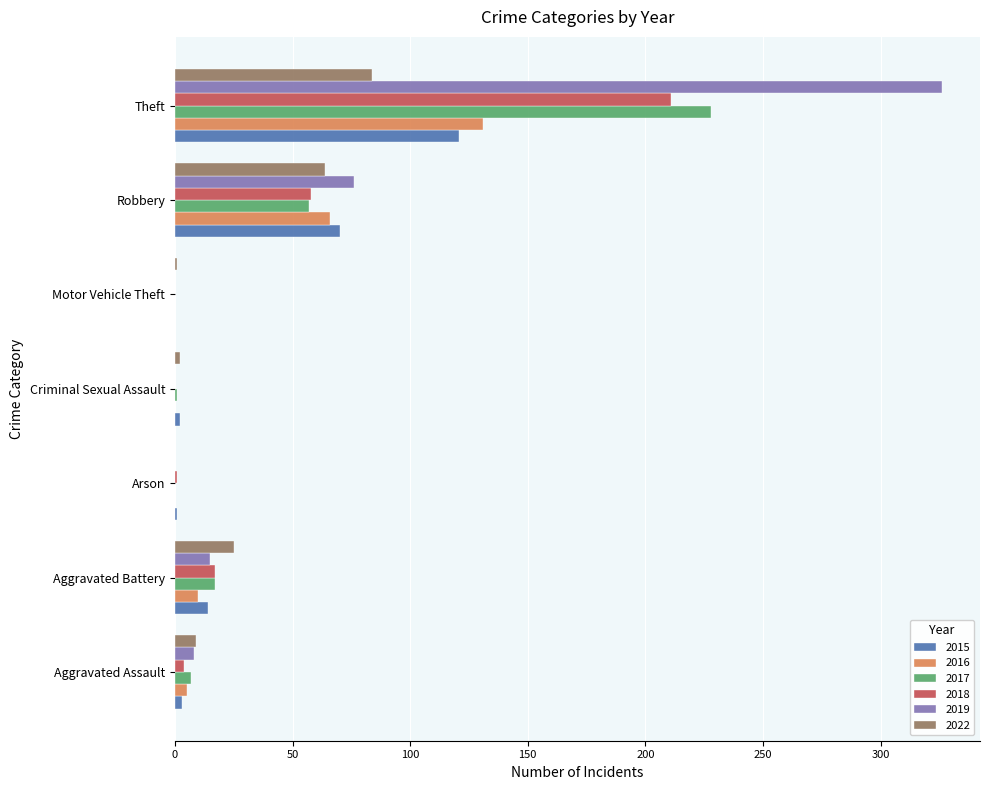

Which series has the largest range (max minus min)?

2019